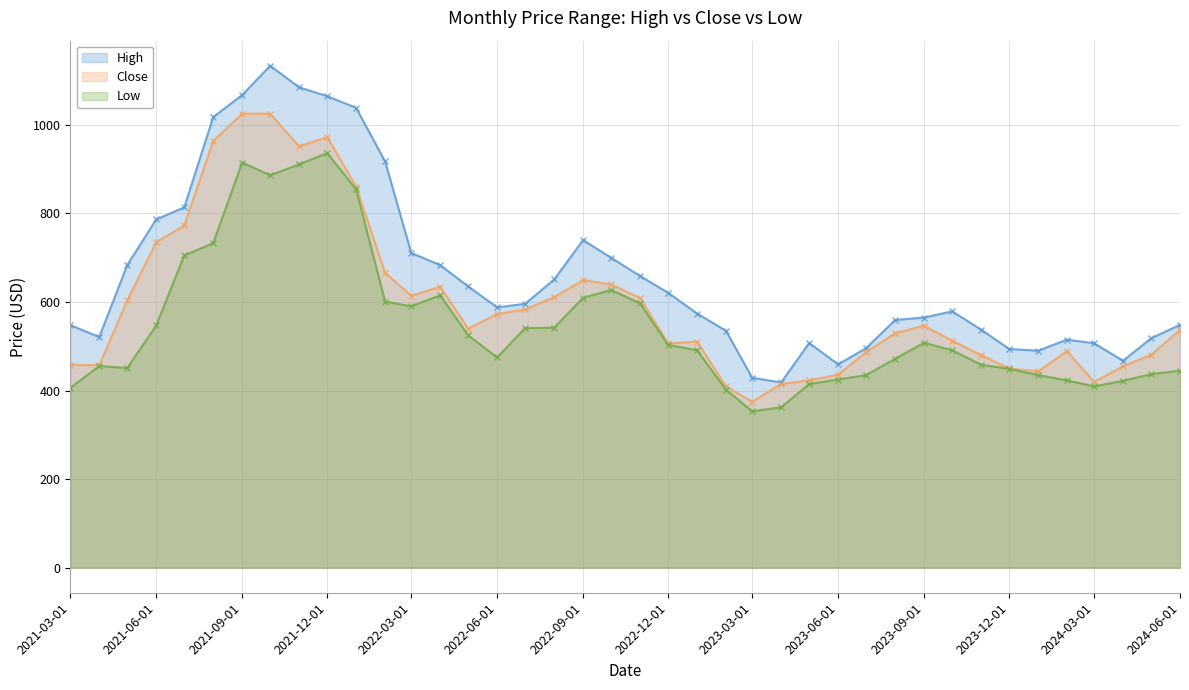

List the series in order of their overall mean, highest first.

High, Close, Low